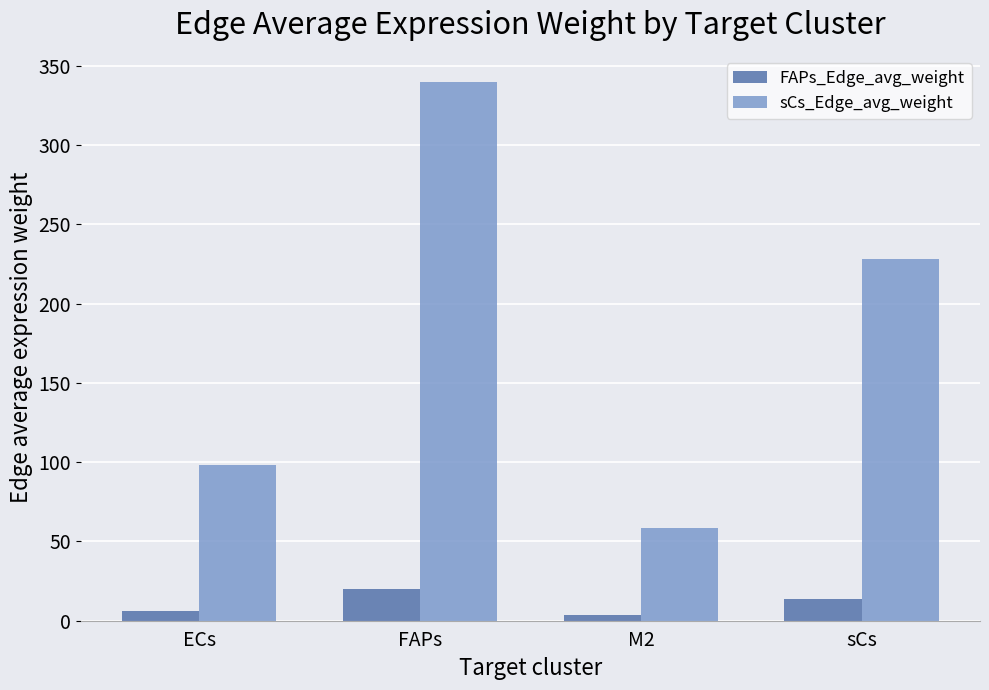

List the labels in order of sCs_Edge_avg_weight value, smallest first.

M2, ECs, sCs, FAPs